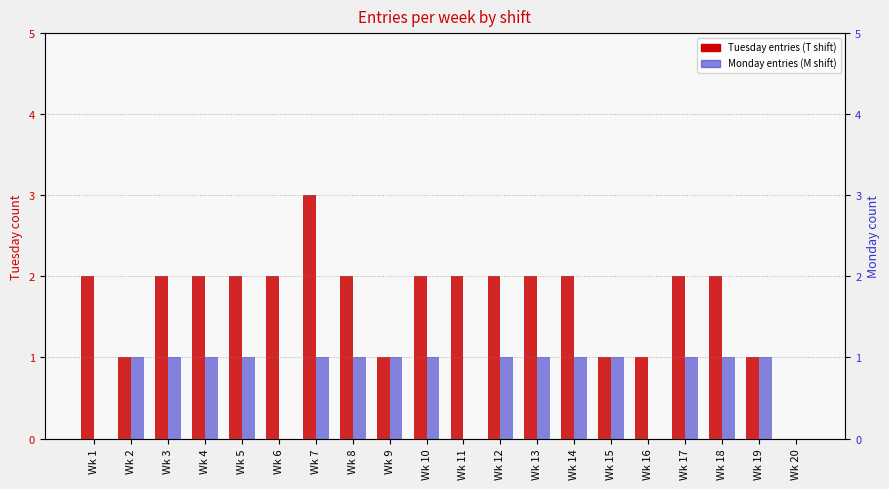

Rank the categories by Tuesday entries value from lowest to highest.

Wk 20, Wk 2, Wk 9, Wk 15, Wk 16, Wk 19, Wk 1, Wk 3, Wk 4, Wk 5, Wk 6, Wk 8, Wk 10, Wk 11, Wk 12, Wk 13, Wk 14, Wk 17, Wk 18, Wk 7